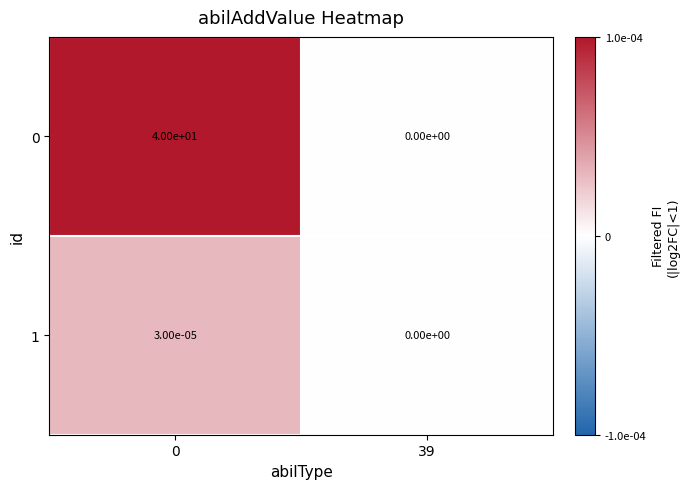

Is the value of 1 at 39 greater than the value of 0 at 0?

No